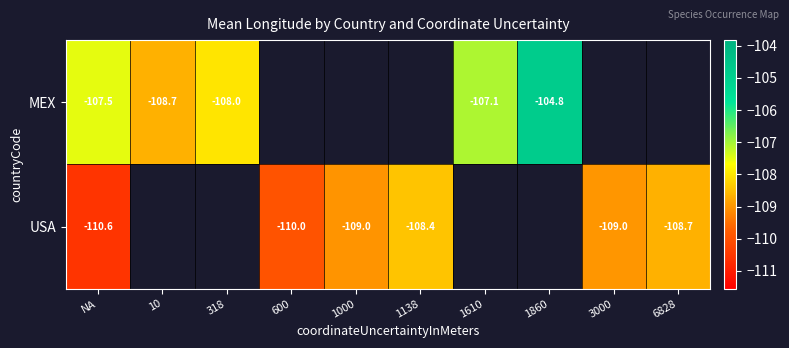

Which category has the highest value across all series?

1860